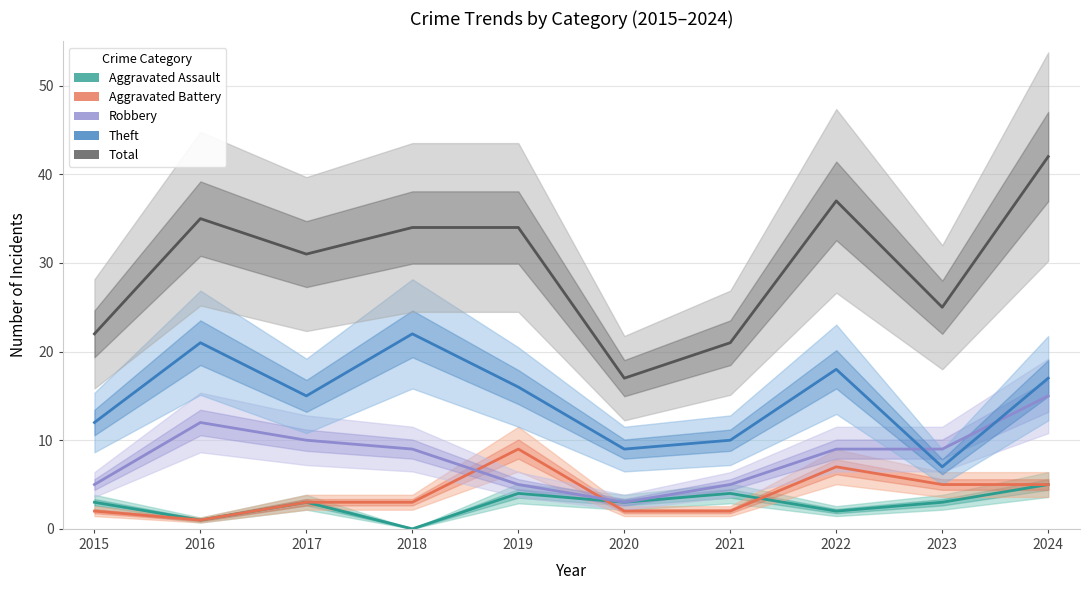

What is the difference between the Robbery values at 2020 and 2022?

6